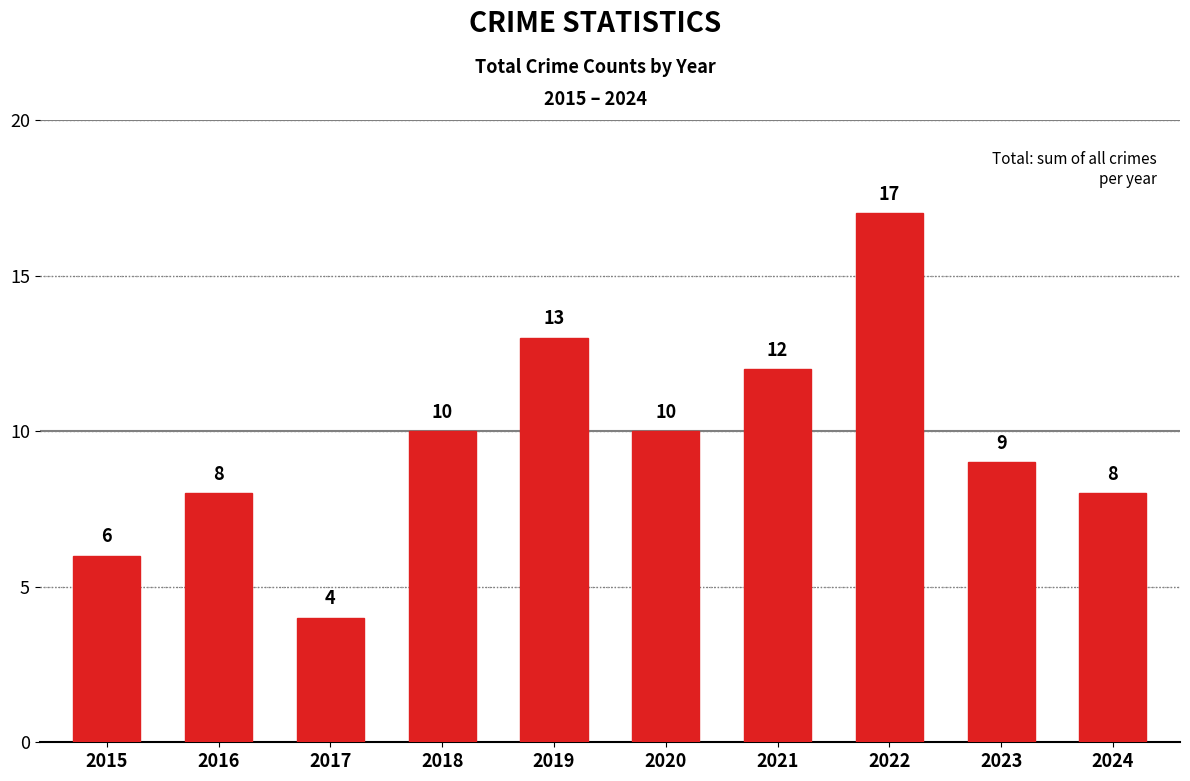

Is it true that the value at 2020 is 7?

False